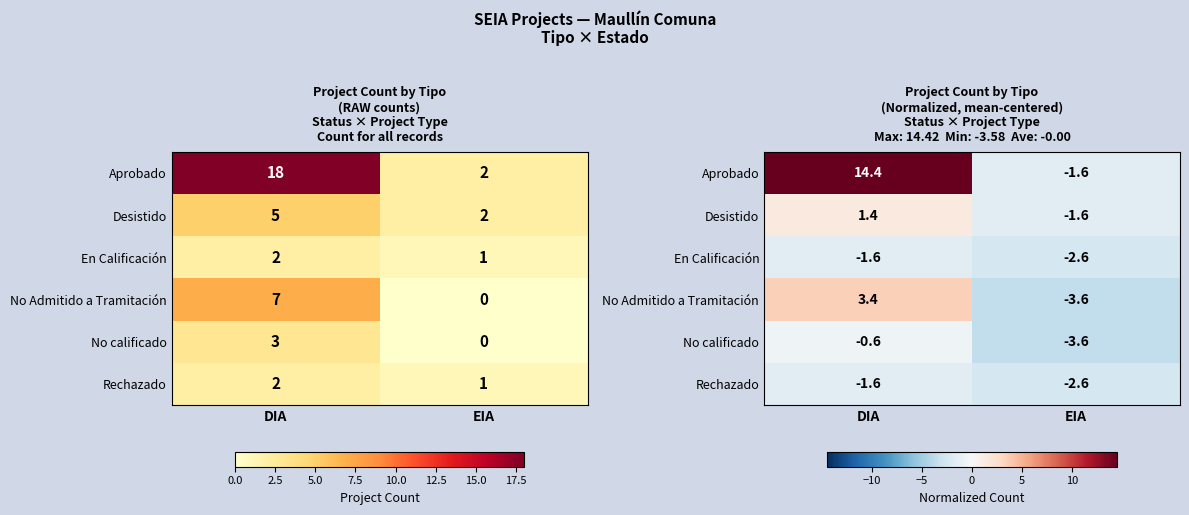

What is the difference between the No Admitido a Tramitación values at EIA and DIA?

7.0